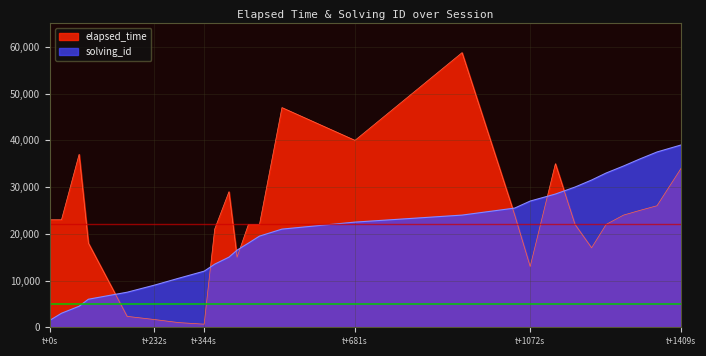

Rank the series at t+1072s from highest to lowest value.

solving_id, elapsed_time